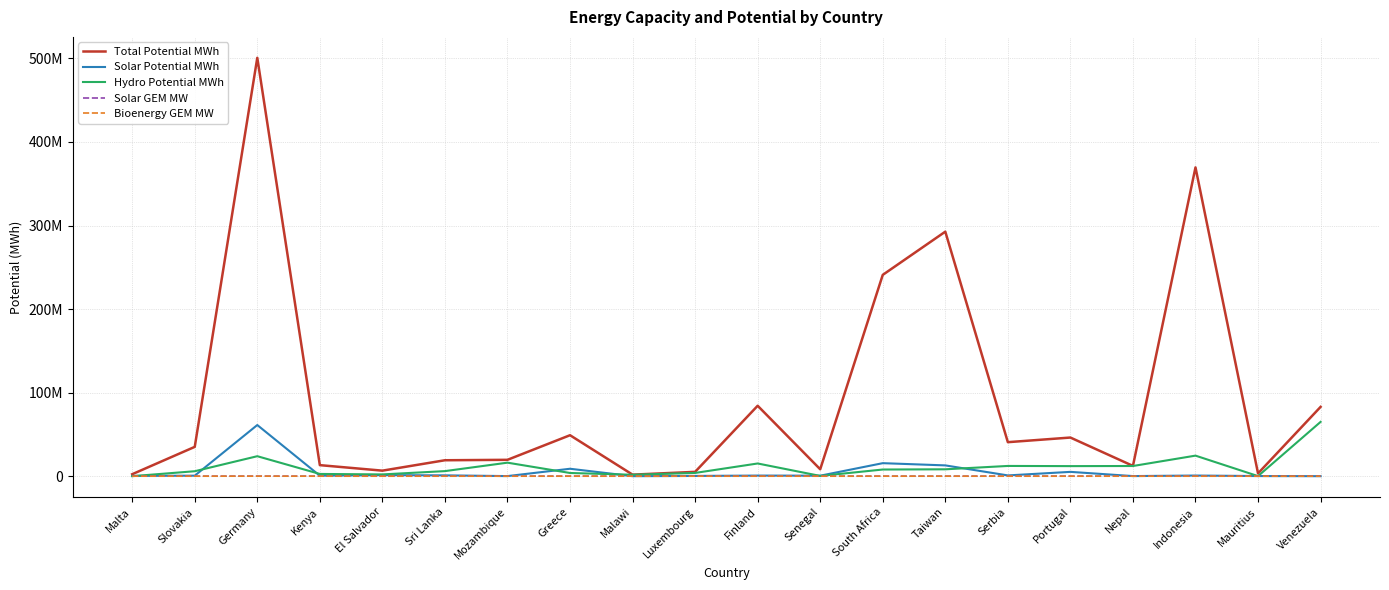

How many interior local valleys does the Solar Potential MWh series have?

6